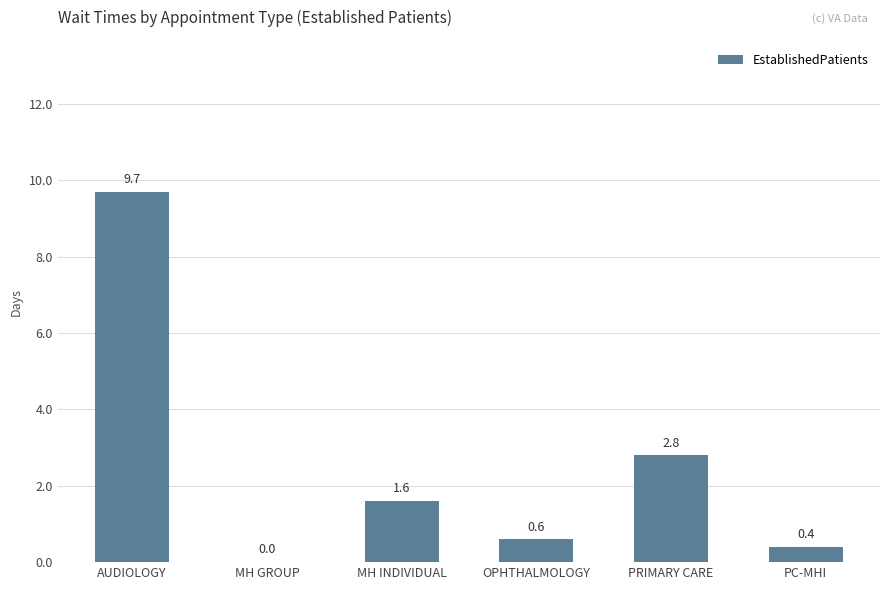

What is the average value?

2.5